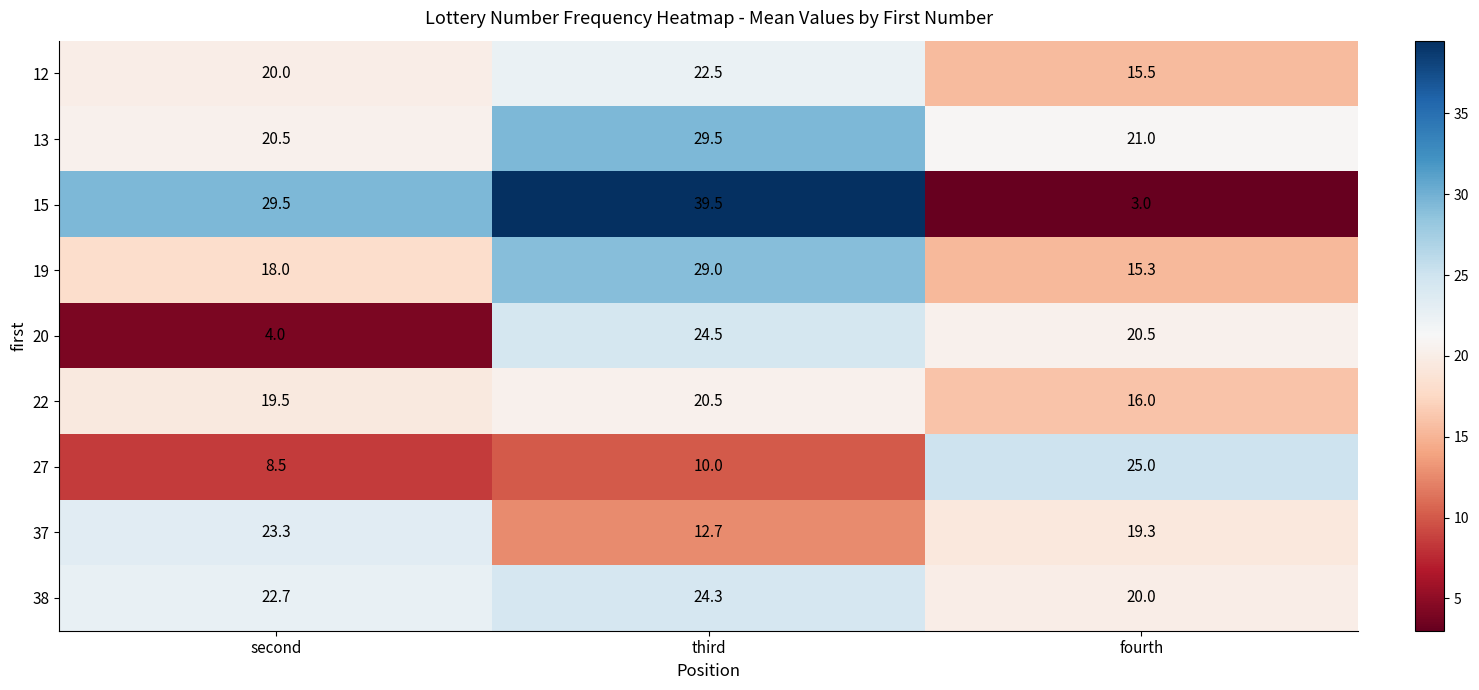

How many categories are shown in the chart?

3